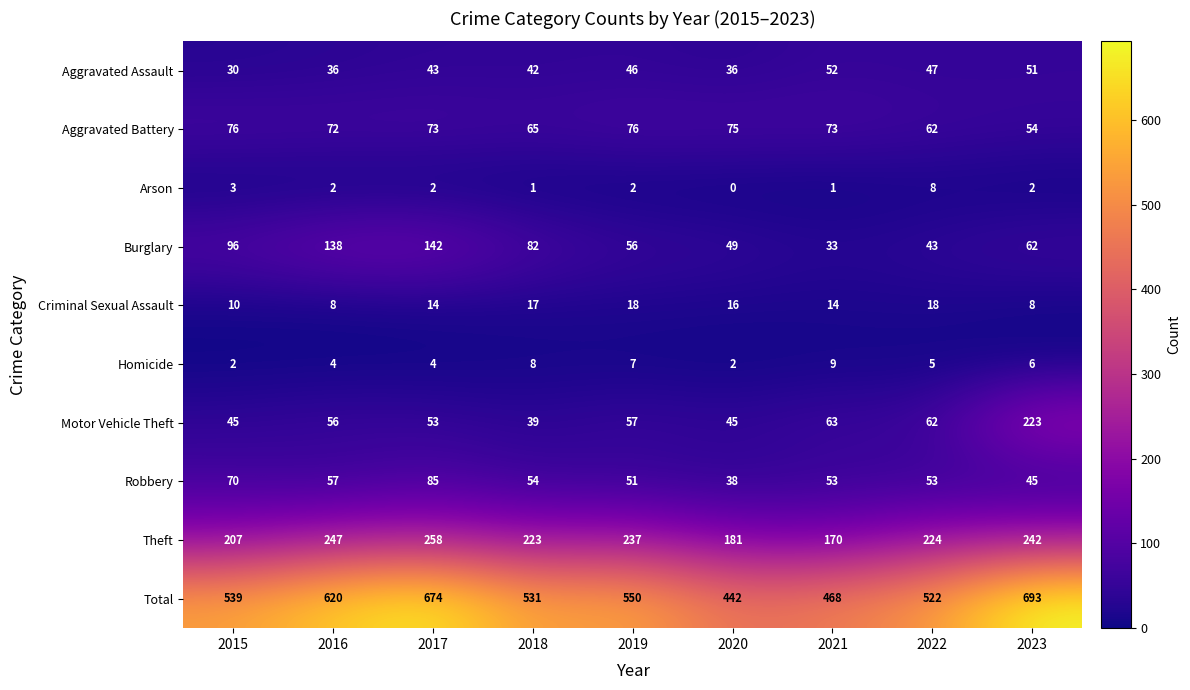

Where does the Burglary series first go above 62?

2015